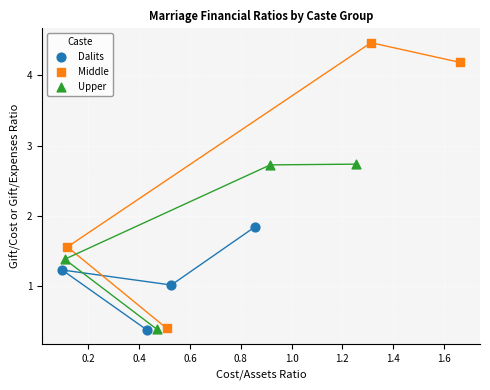

Which series contains the highest Y value?

Middle